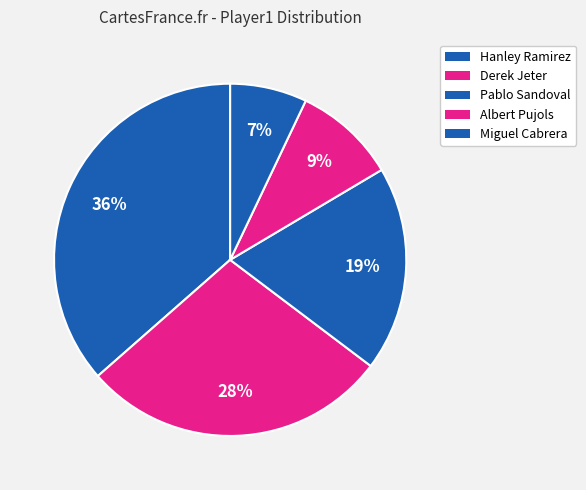

Is there a majority slice in this chart?

No